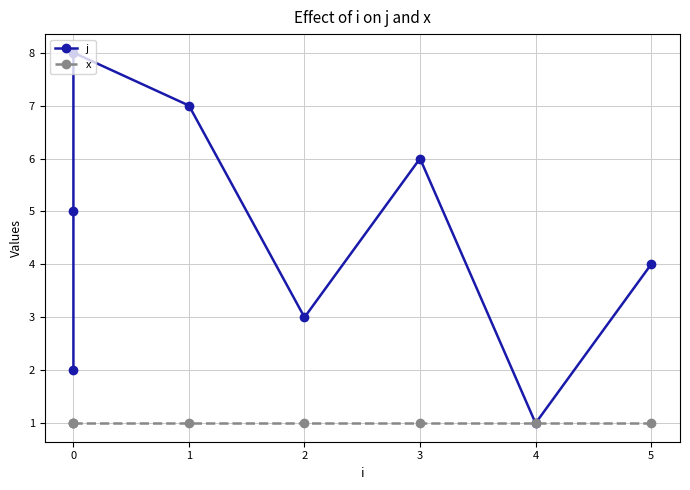

How many values in the j series exceed 5?

3